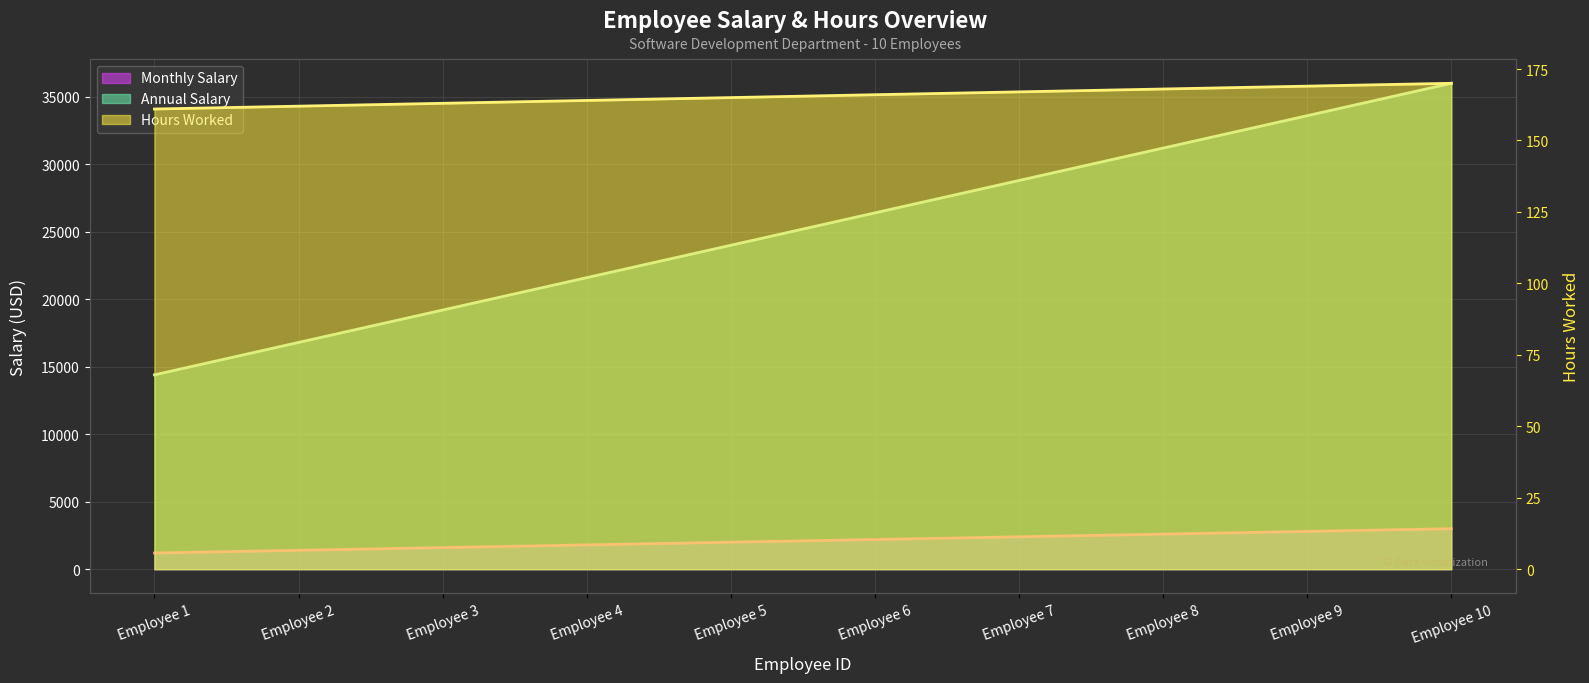

Which label corresponds to the largest value in the chart?

Employee 10